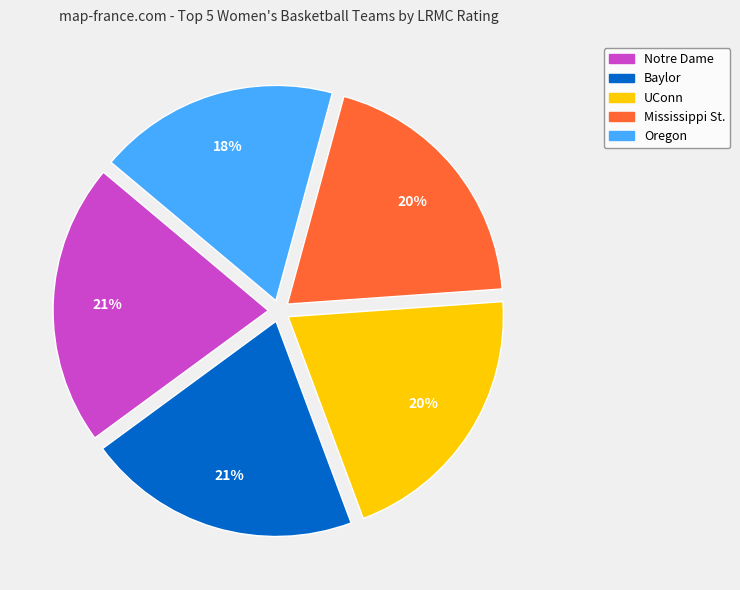

To the nearest percent, what is the difference between the Mississippi St. and Baylor slice percentages?

1%